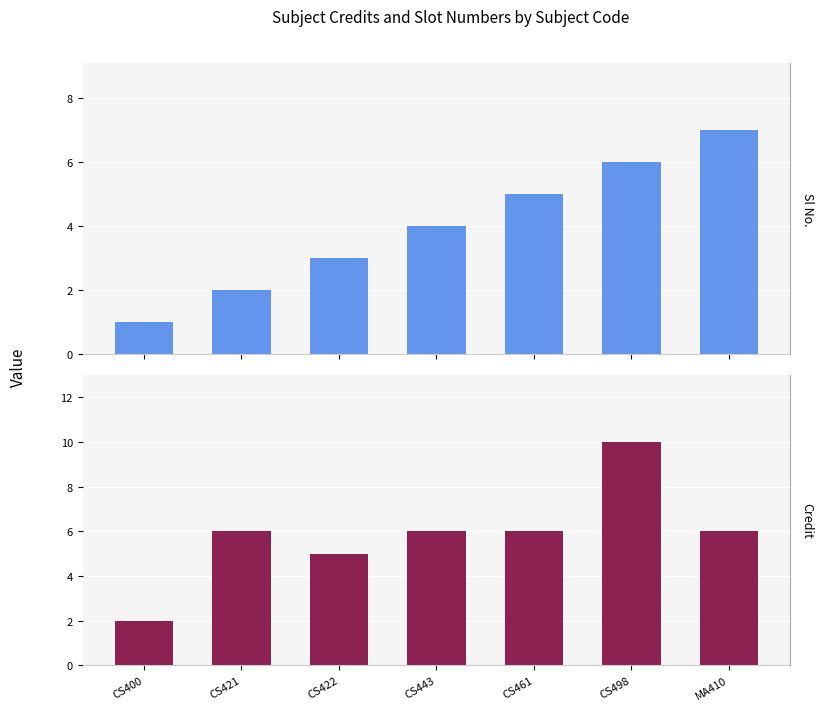

At which label does Sl No. first exceed 4?

CS461